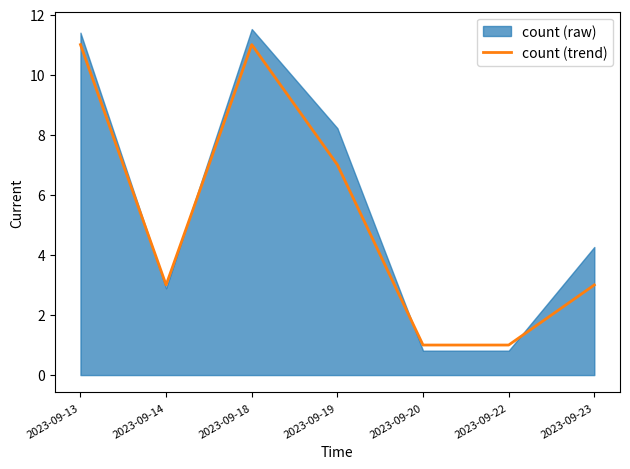

What is the change in value from 2023-09-18 to 2023-09-20?

-10